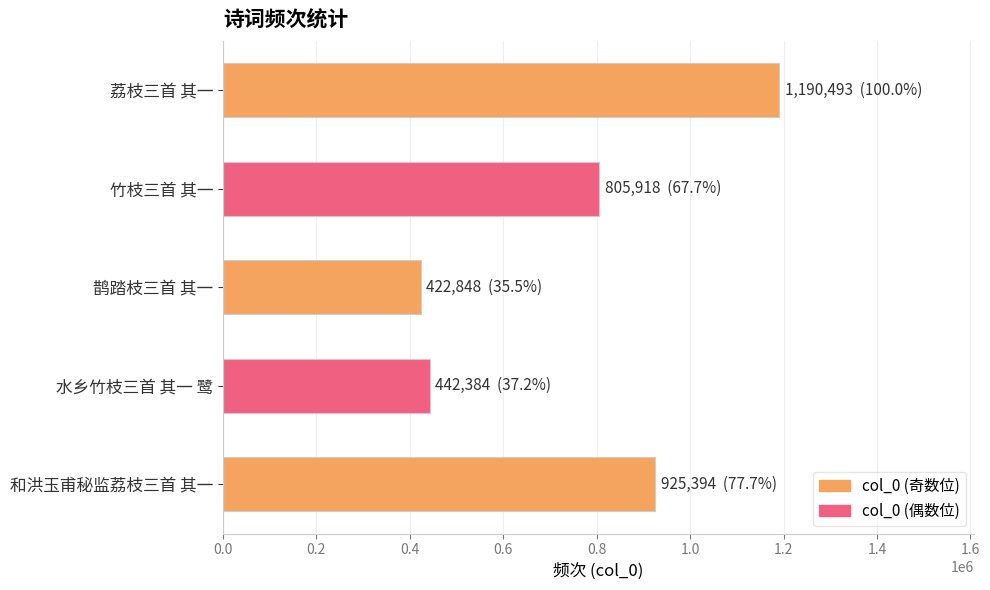

List the labels in order of value, smallest first.

鹊踏枝三首 其一, 水乡竹枝三首 其一 鹭, 竹枝三首 其一, 和洪玉甫秘监荔枝三首 其一, 荔枝三首 其一